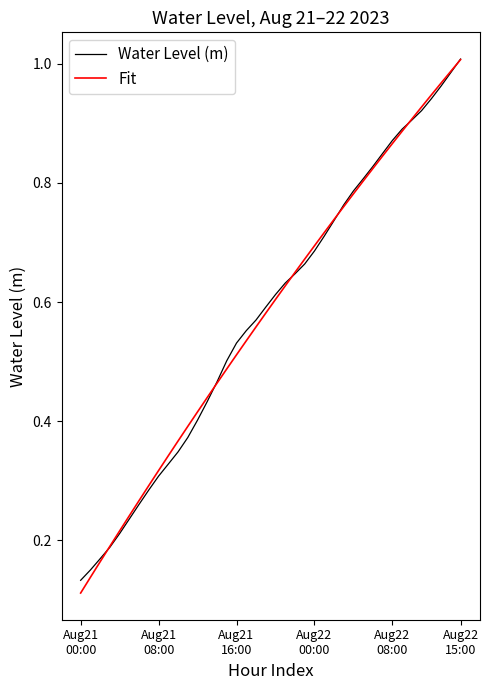

Which series has the largest range (max minus min)?

Fit